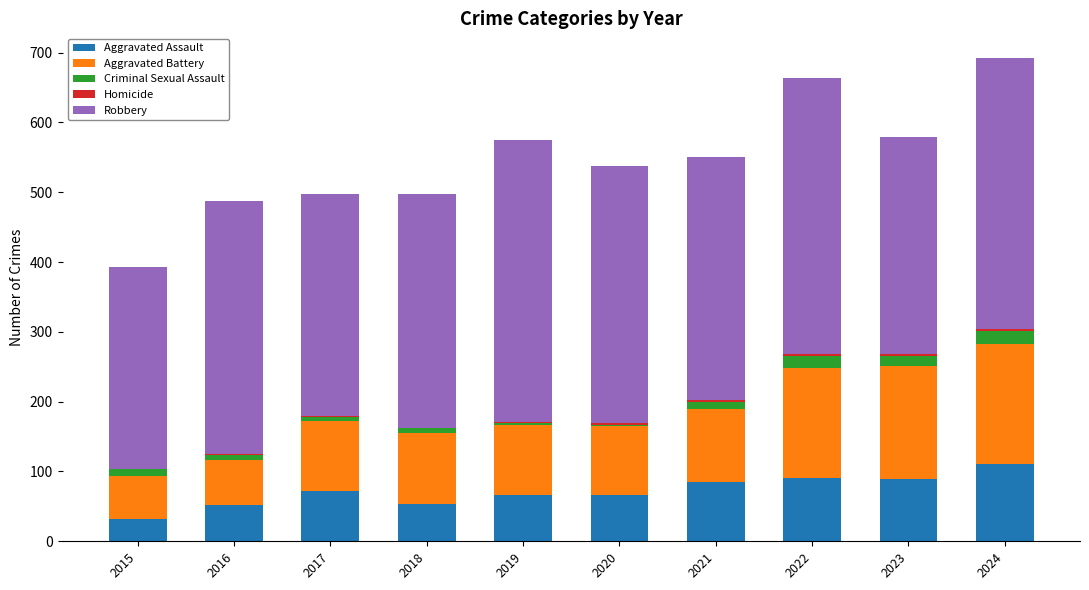

What is the sum of all Aggravated Assault values?

717